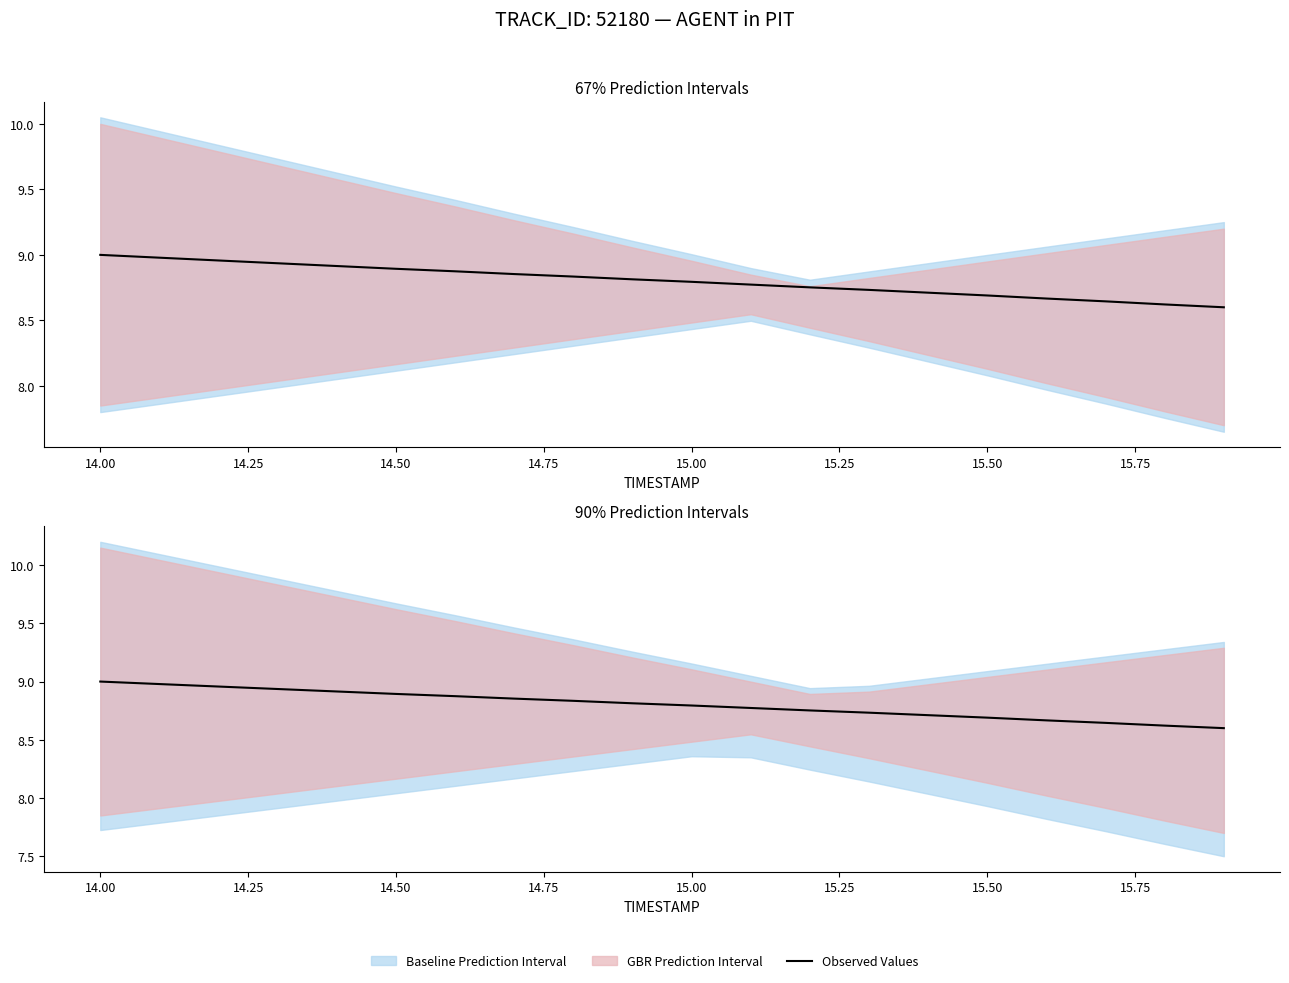

What is the value of the 15th point from the left?

8.7